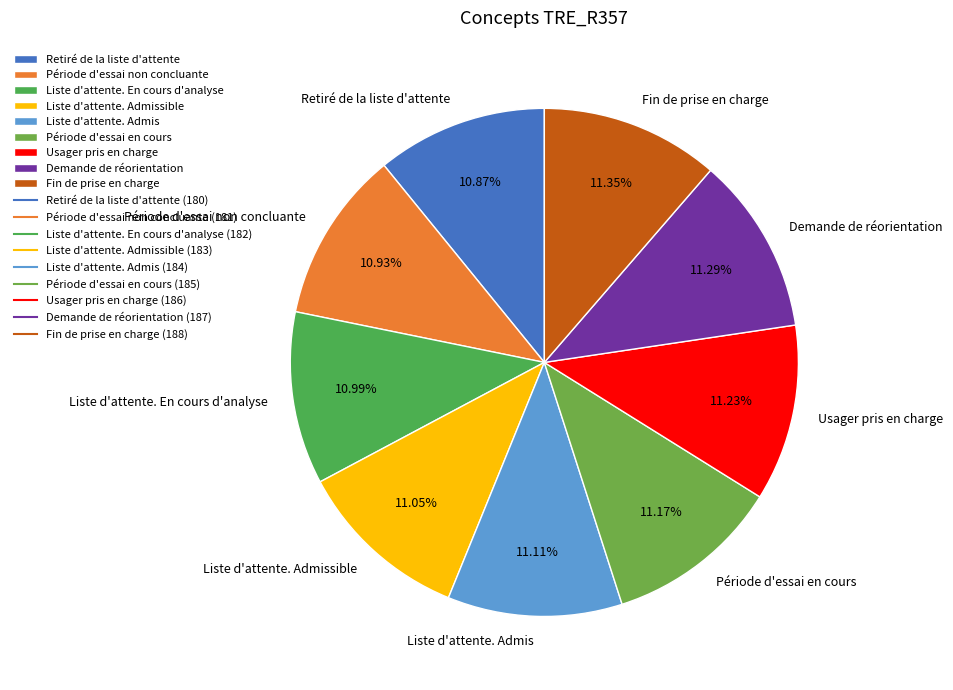

What is the ratio of the value at Retiré de la liste d'attente to the value at Fin de prise en charge?

1.0